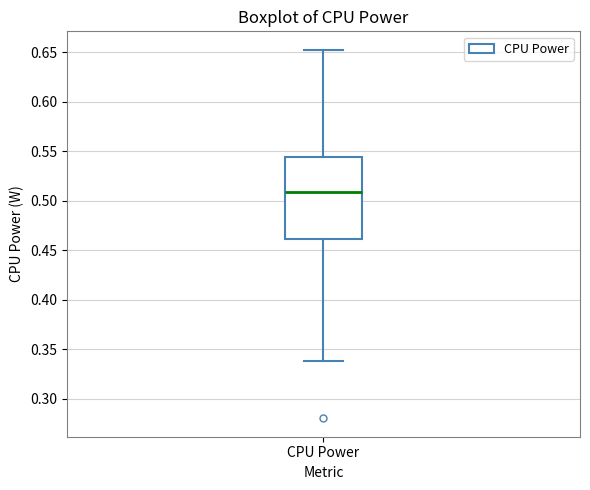

Read this box plot against the y-axis: the position of the median line, the range covered by the box, and the ends of both whiskers. The values are not printed on the chart, so give them approximately, as read against the axis.

median 0.510, box 0.460 to 0.545, whiskers 0.340 to 0.655